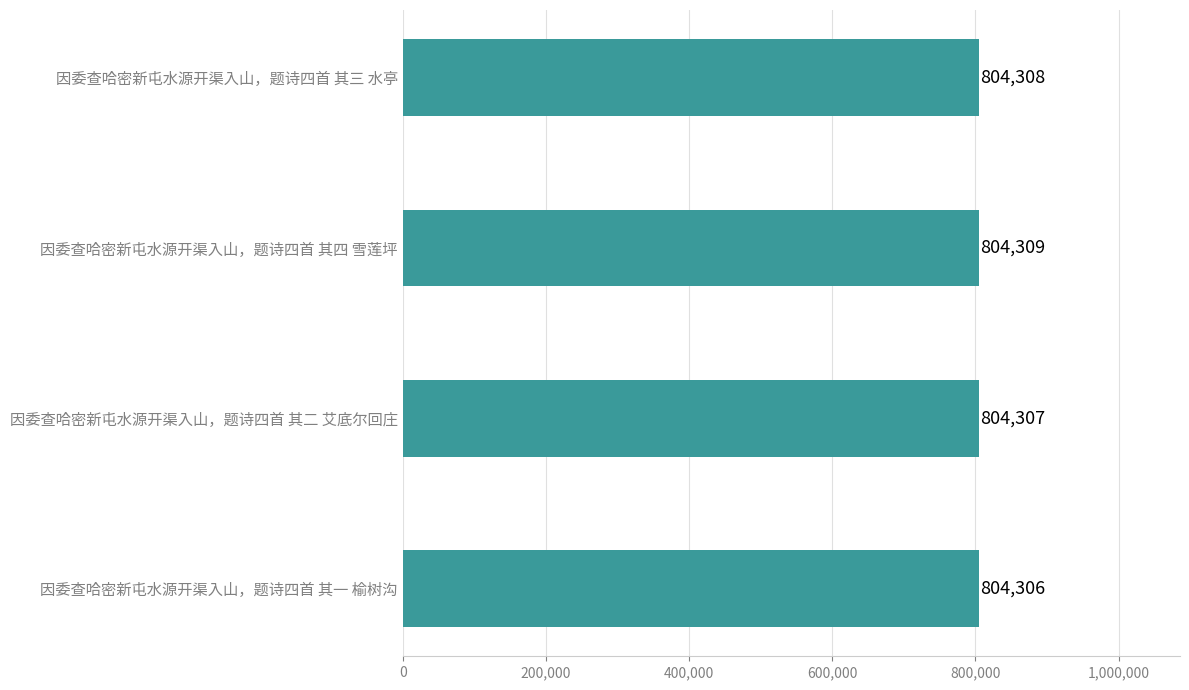

Count the values in the range 804307 to 804309.

3